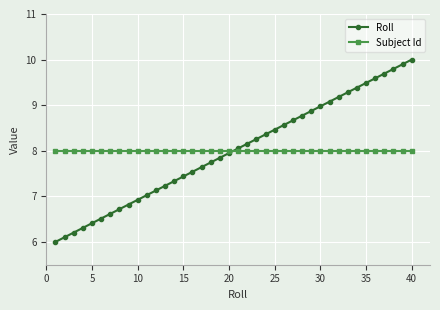

What is the value of the Subject Id point at the 1st from the left?

8.0